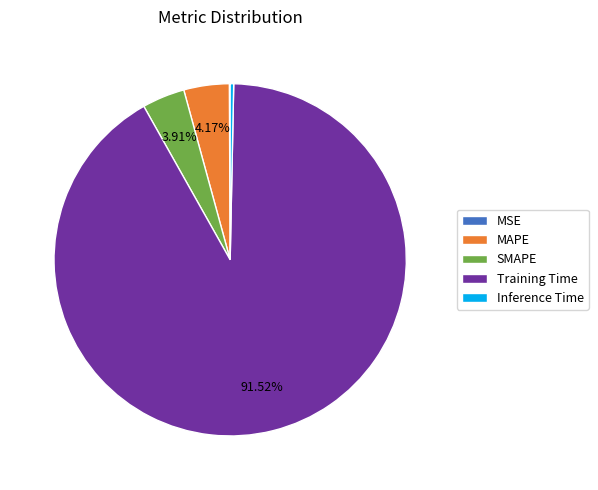

Is MAPE the majority of the pie?

No